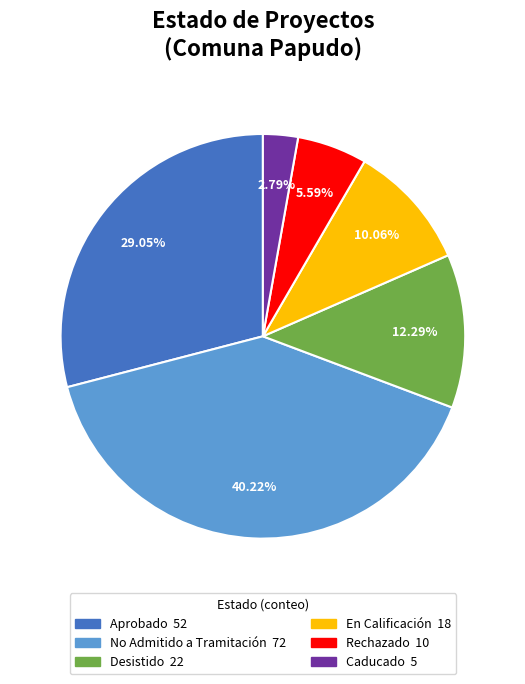

Is it true that Rechazado is 6% of the pie?

True